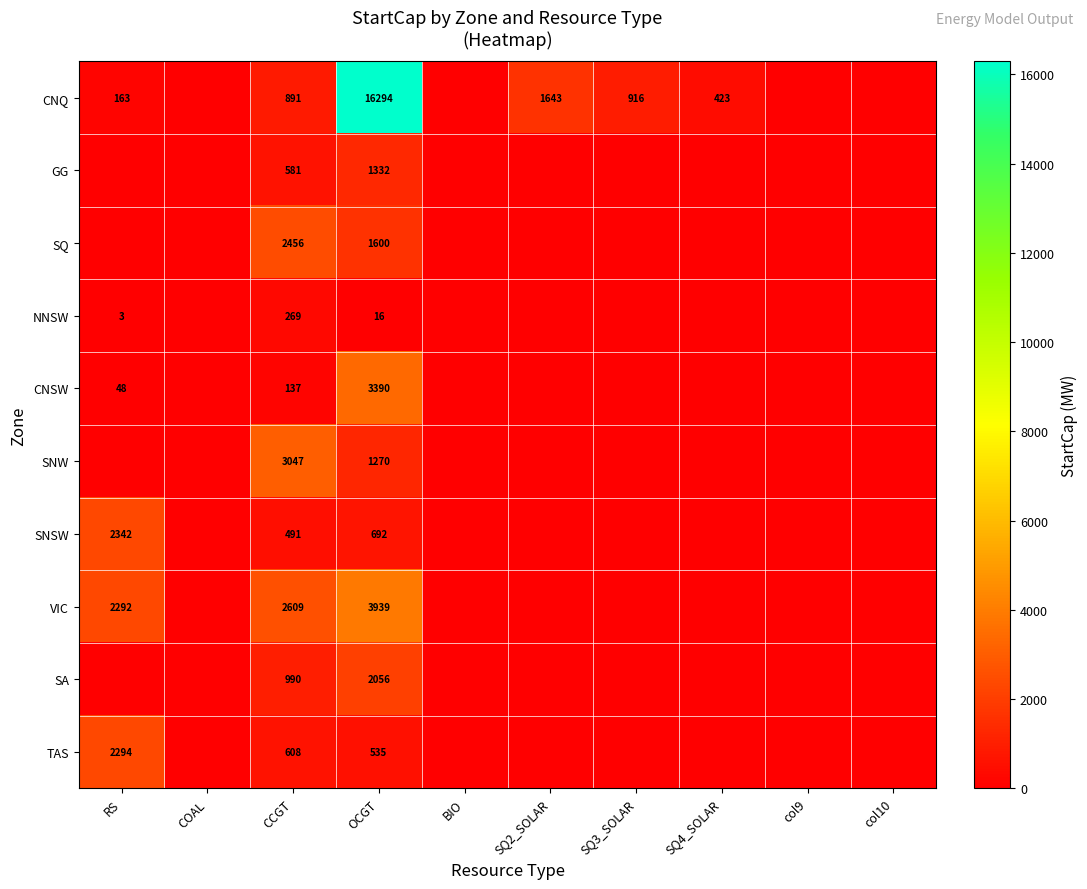

What is the greatest value displayed?

16294.0